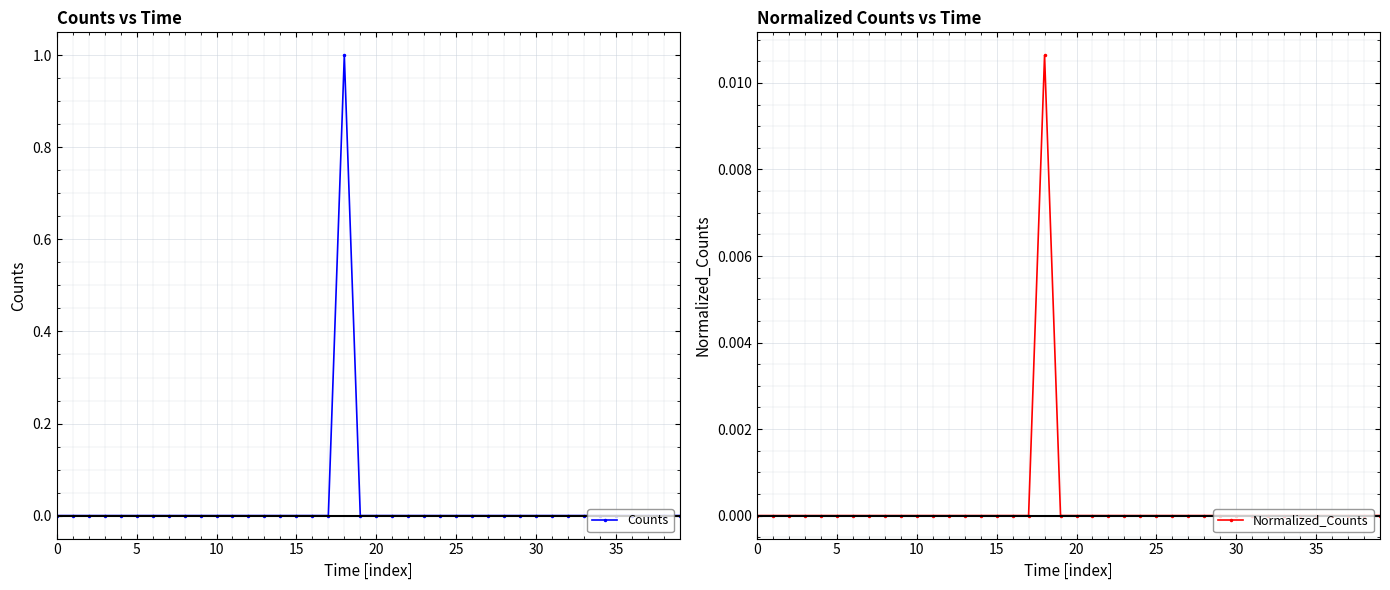

The Counts series shows 1 at 35. True or false?

False